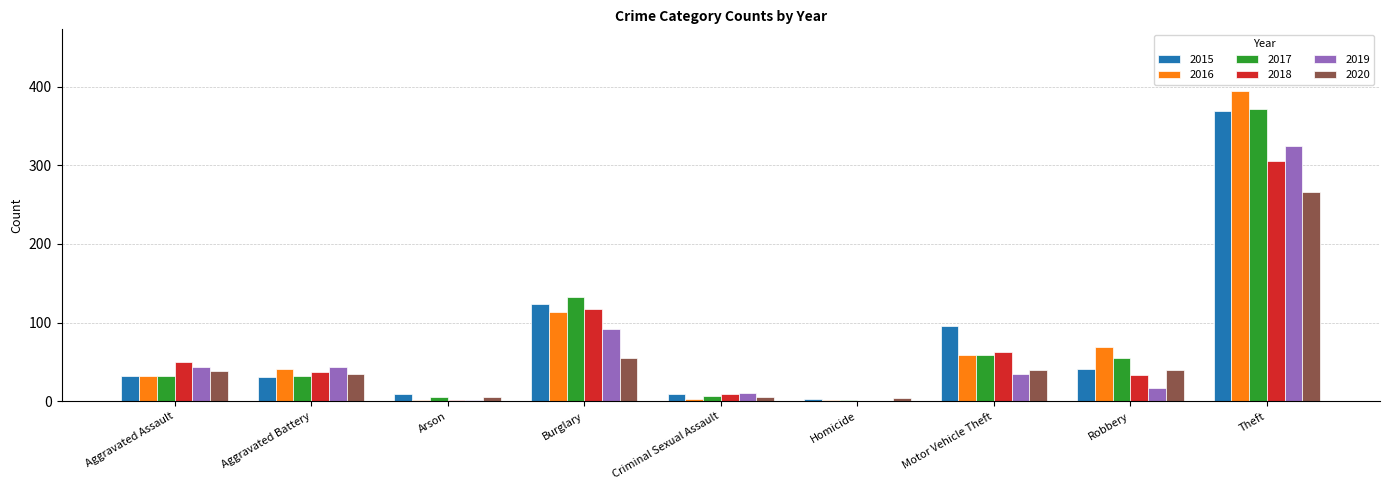

What is the approximate value of 2020 at Aggravated Assault?

39